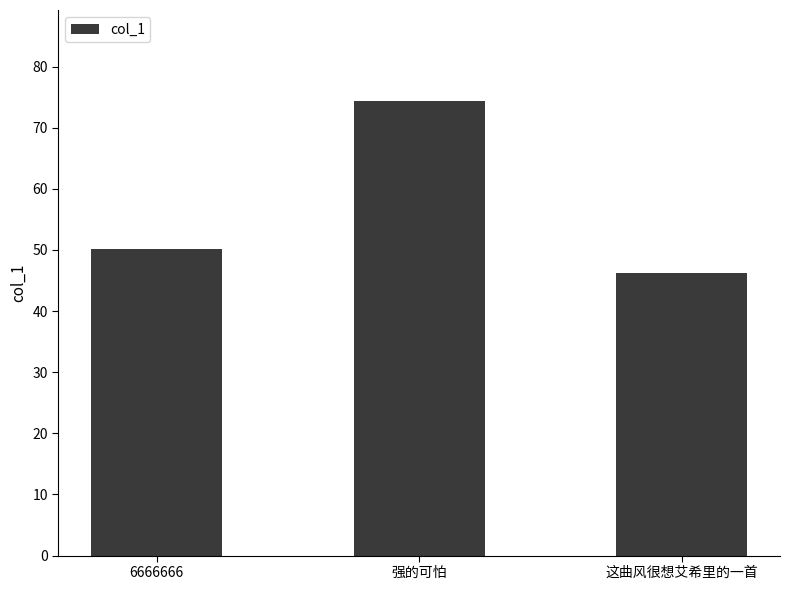

How many values exceed 50?

2